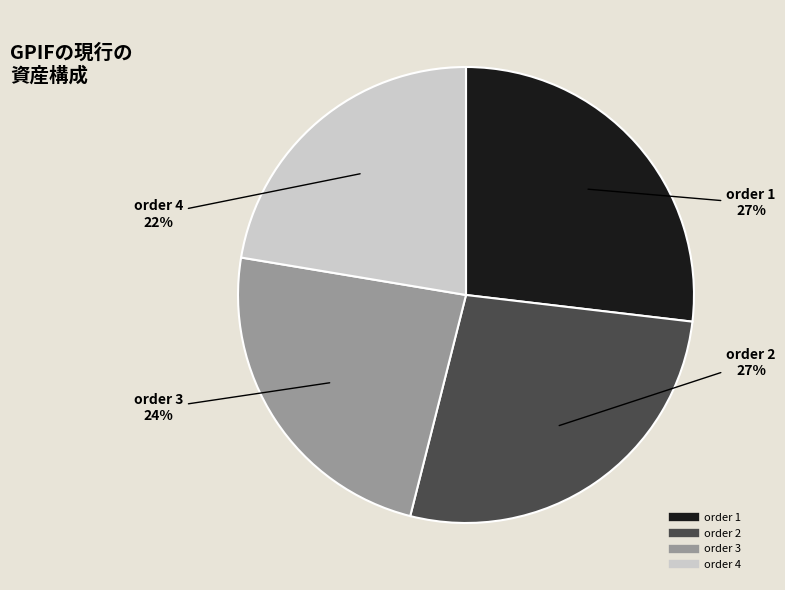

To the nearest percent, what is the average slice percentage?

25%